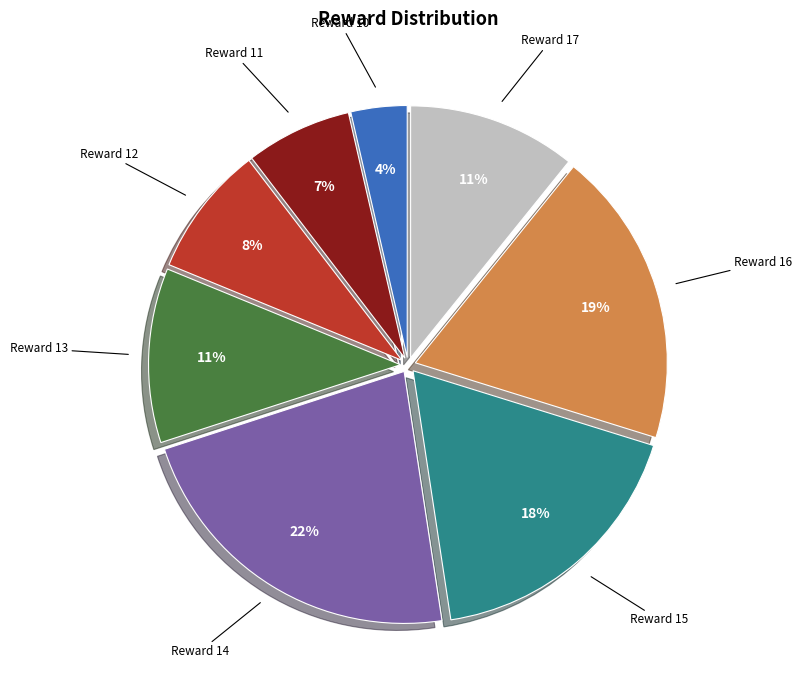

To the nearest percent, what is the average slice percentage?

12%